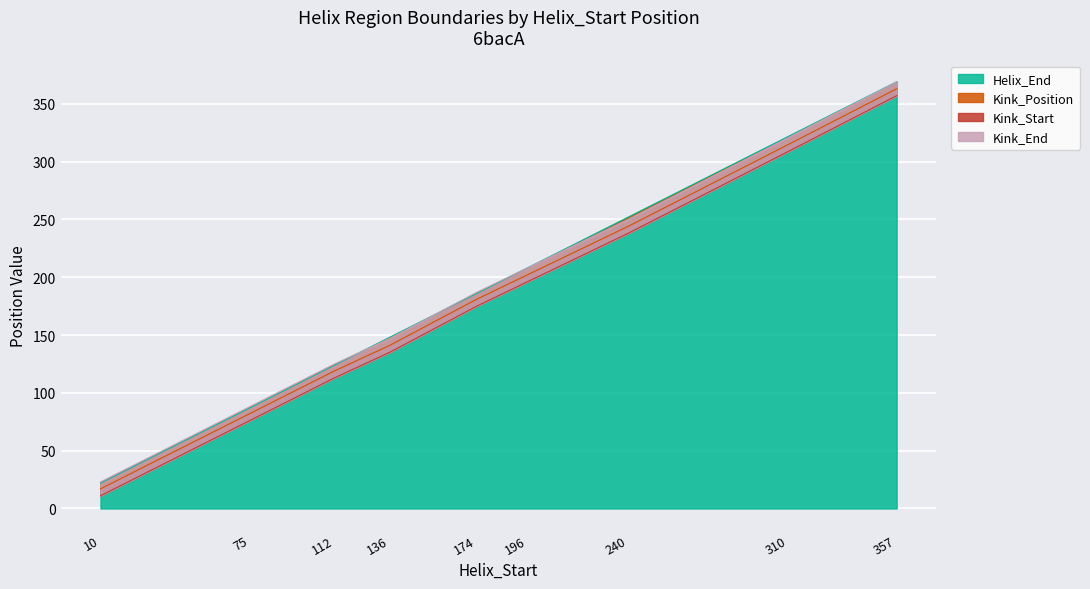

What is the value of the Kink_Position point at the 7th from the left?

244